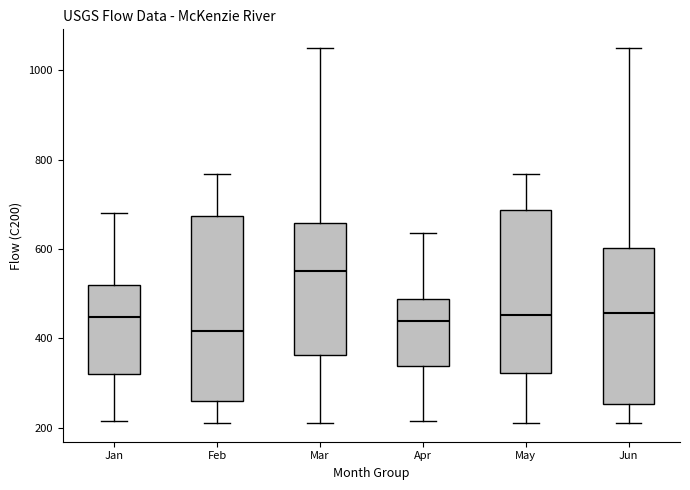

Reading left to right, read every box against the y-axis: the position of its median line, the range the box covers, and the ends of its whiskers. The values are not printed on the chart, so give them approximately, as read against the axis.

Jan: median 440, box 320 to 520, whiskers 220 to 680
Feb: median 420, box 260 to 680, whiskers 220 to 760
Mar: median 560, box 360 to 660, whiskers 220 to 1040
Apr: median 440, box 340 to 480, whiskers 220 to 640
May: median 460, box 320 to 680, whiskers 220 to 760
Jun: median 460, box 260 to 600, whiskers 220 to 1040